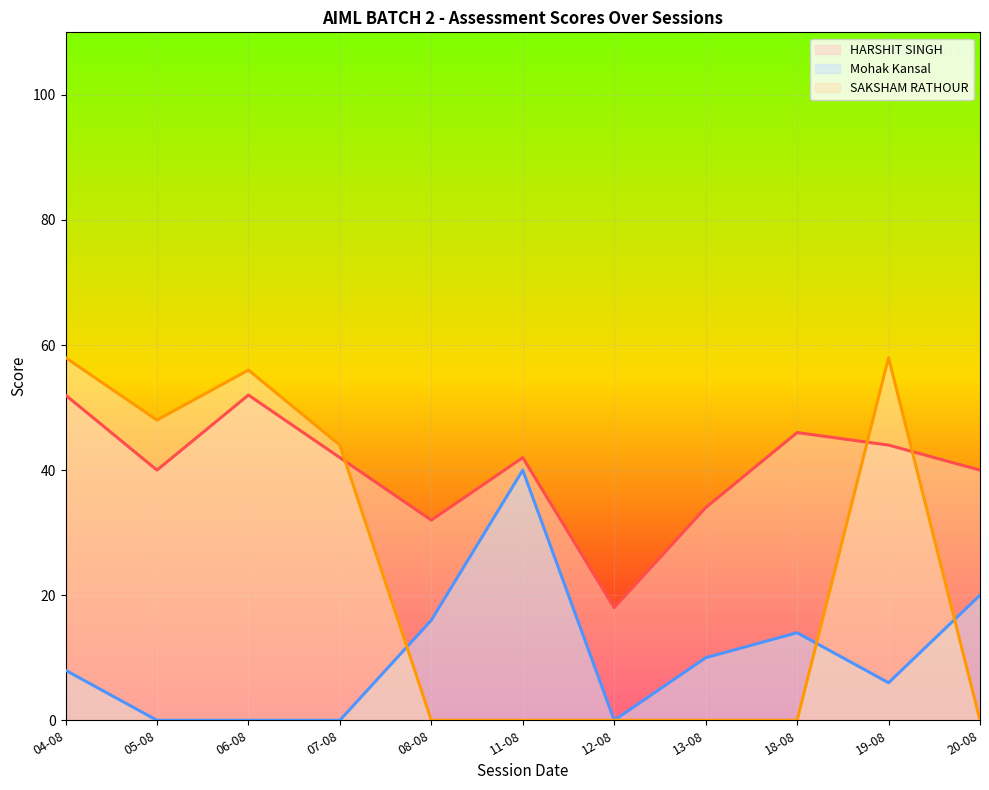

Rank the series at 11-08 from lowest to highest value.

SAKSHAM RATHOUR, Mohak Kansal, HARSHIT SINGH